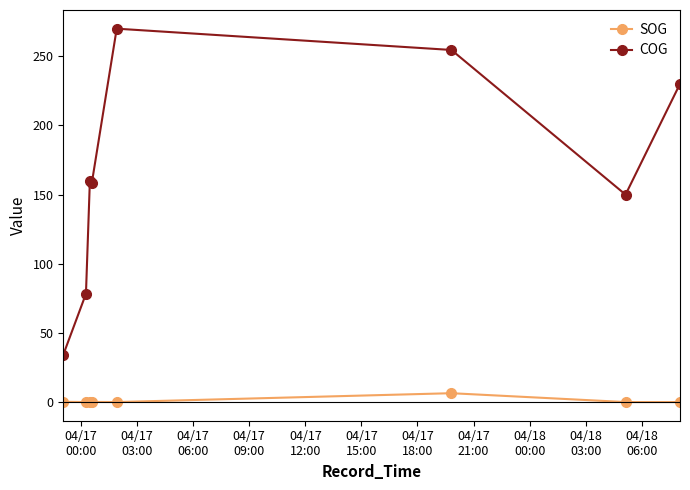

True or false: COG has more than 2 points higher than both neighbors.

False